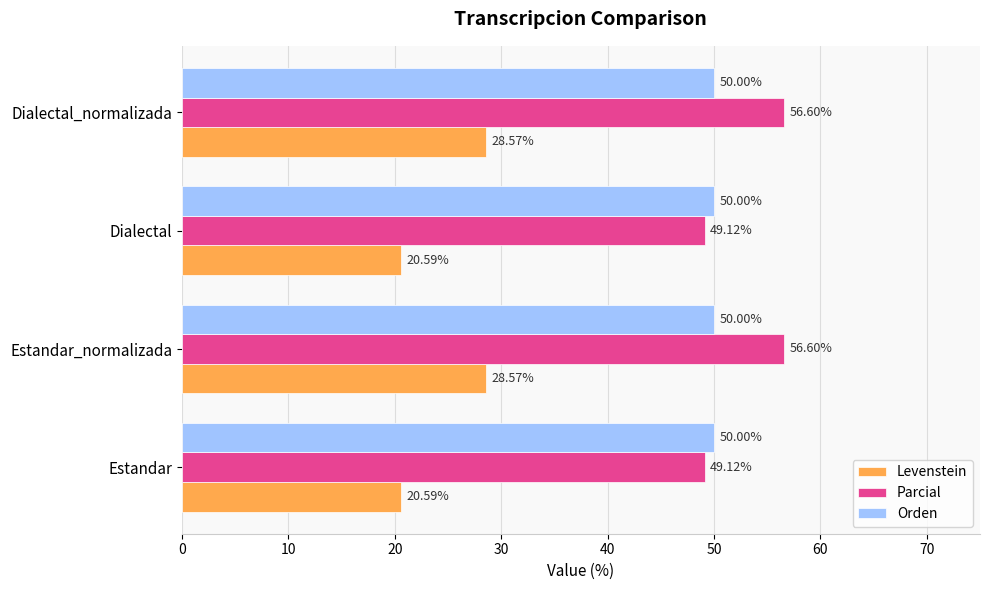

Which series has the largest total across all categories?

Parcial